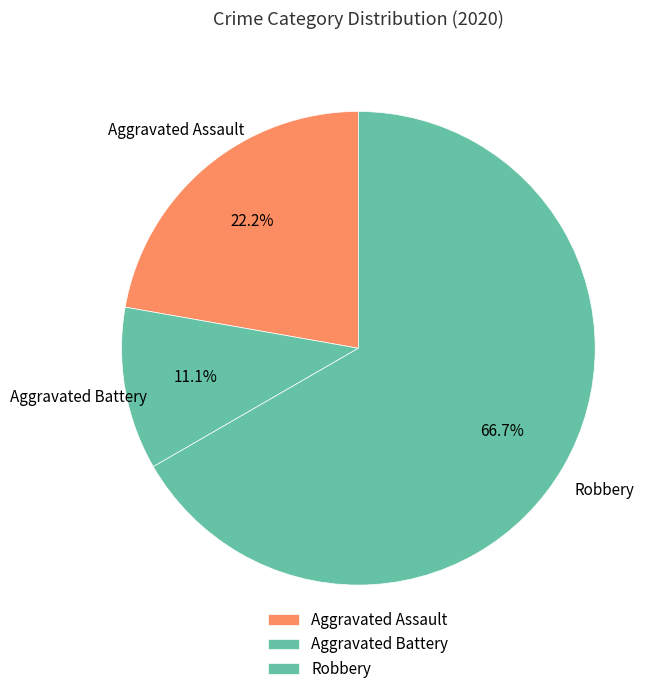

Count the number of slices in the pie.

3